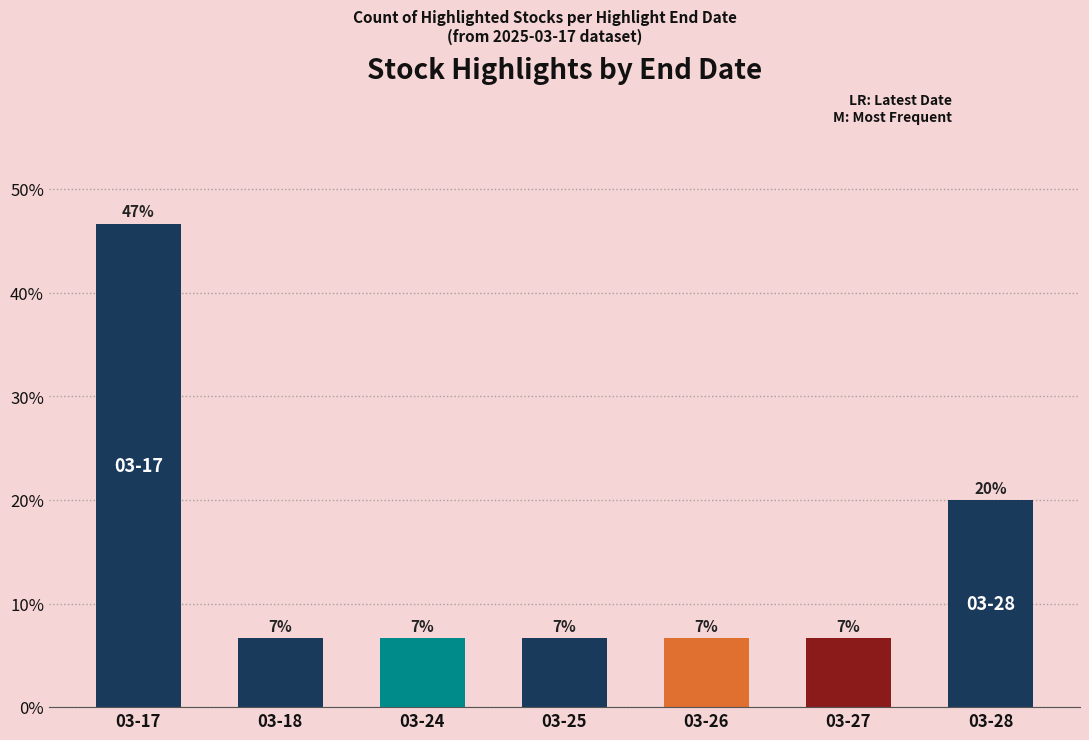

How many bars are there in total?

7